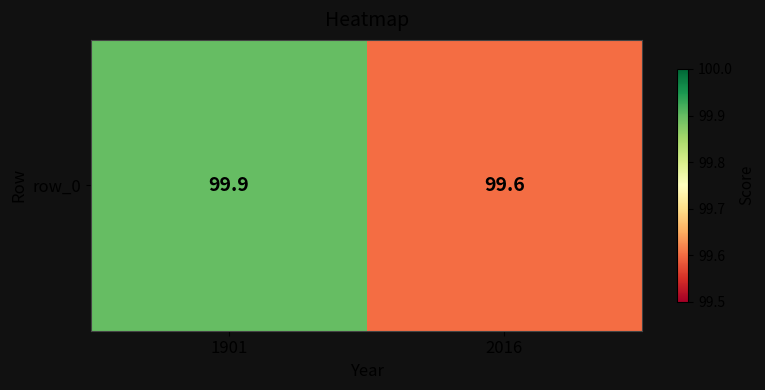

What is the change in value from 1901 to 2016?

-0.3